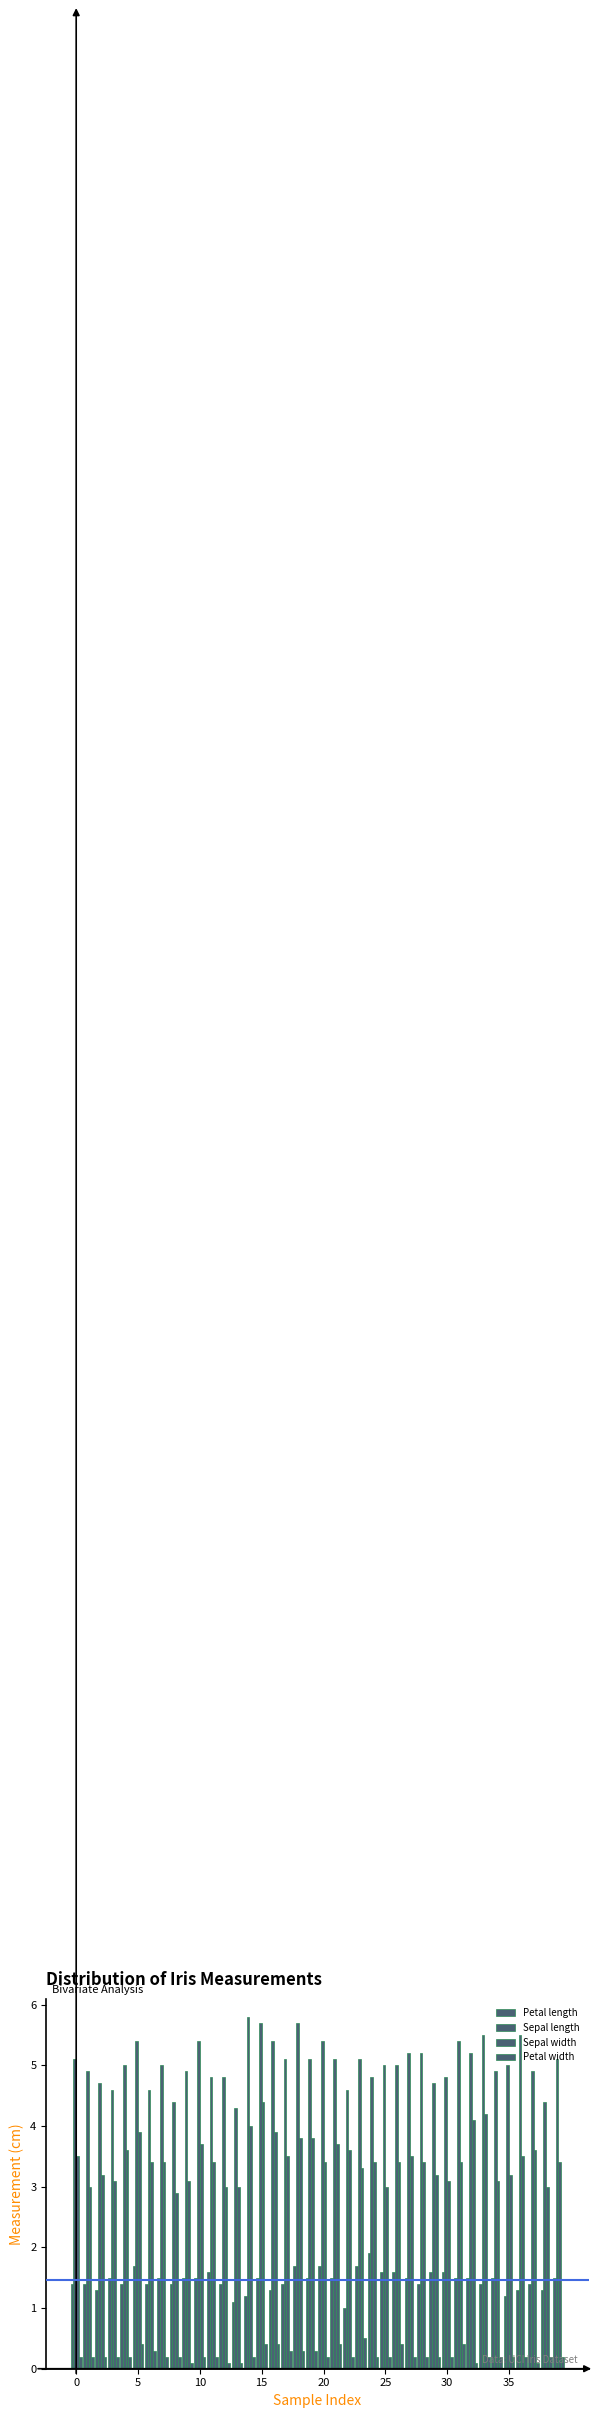

Does the chart contain any negative values?

No